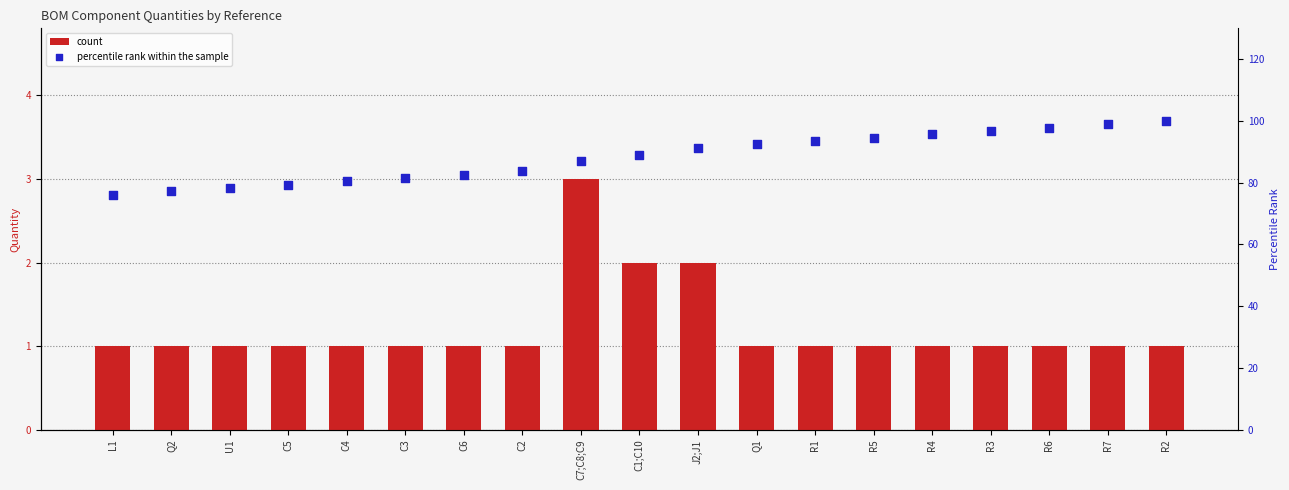

Which series reaches the minimum Y coordinate?

count